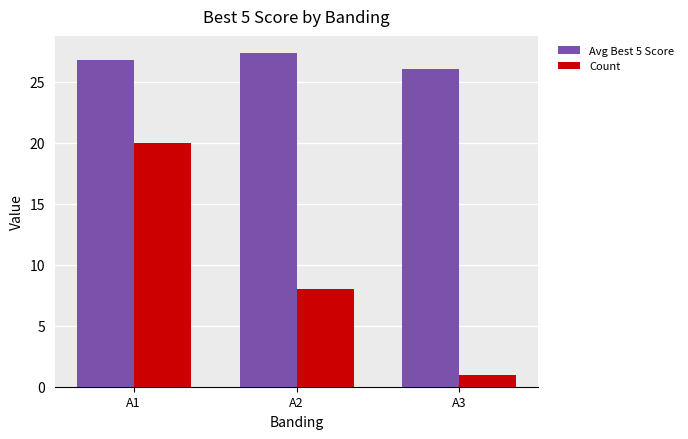

Reading right to left, what are all the values shown in this chart?

Avg Best 5 Score: A3=26.0	A2=27.4	A1=26.8
Count: A3=1.0	A2=8.0	A1=20.0